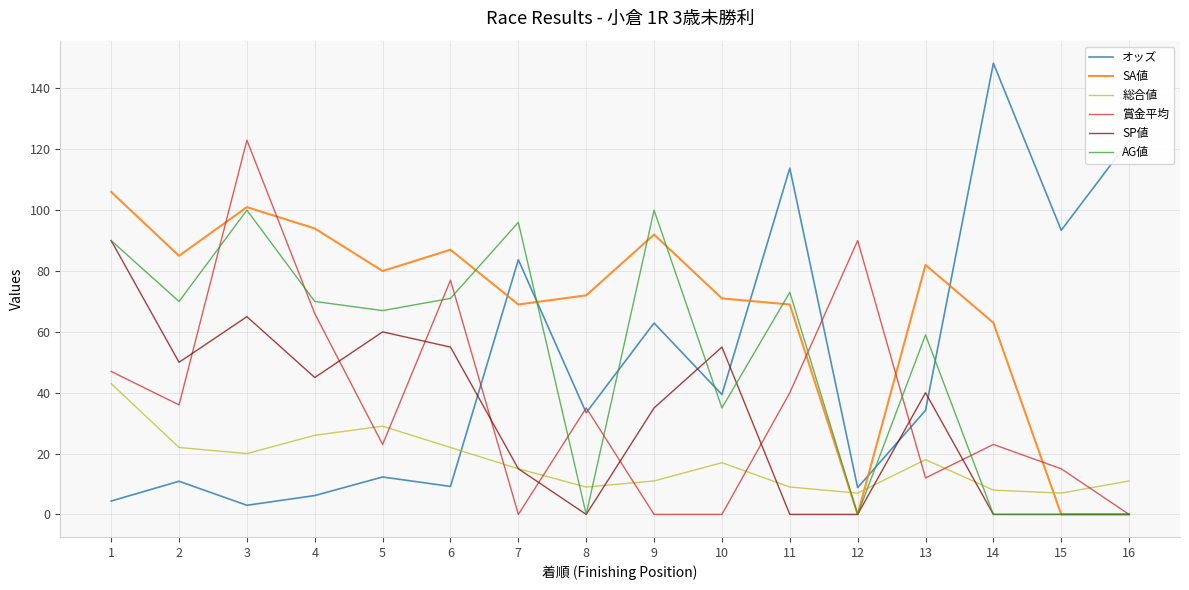

Which category has the highest value in the SP値 series?

1